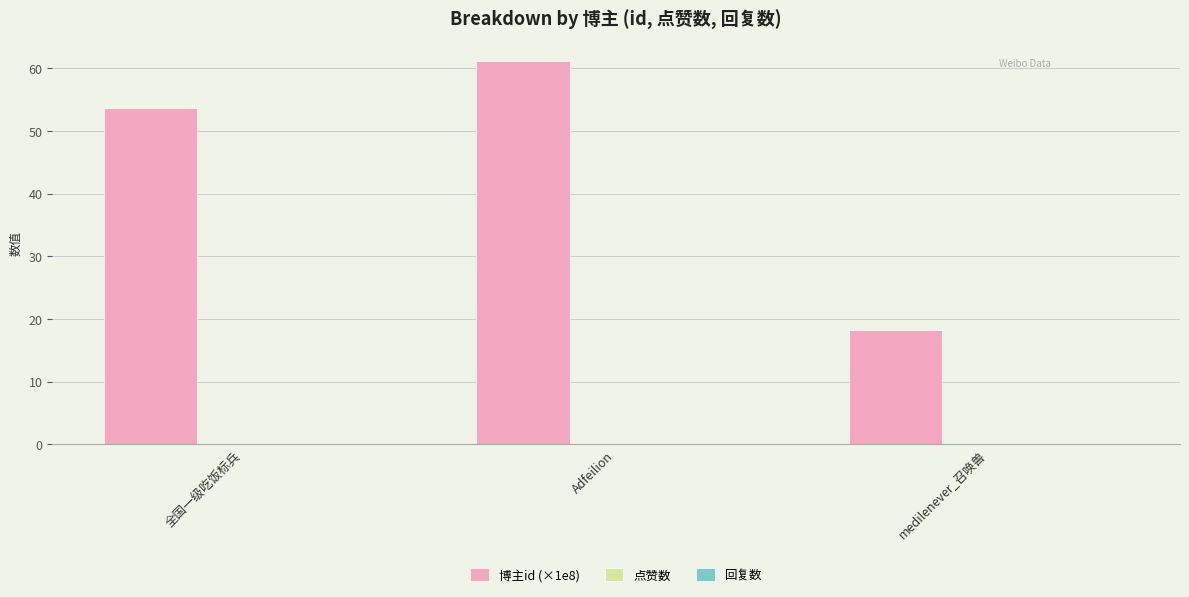

What is the average value?

44.4